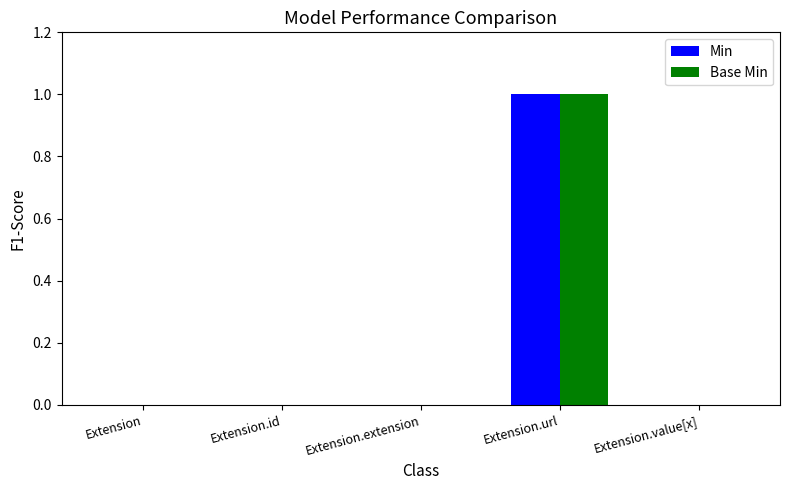

Is the value of Base Min at Extension.url greater than the value of Min at Extension.id?

Yes